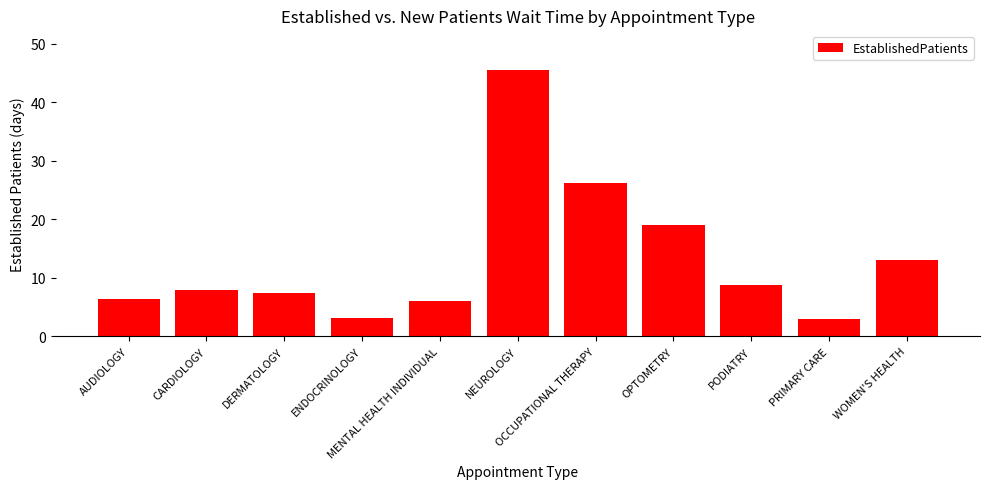

What is the maximum value shown in the chart?

45.5